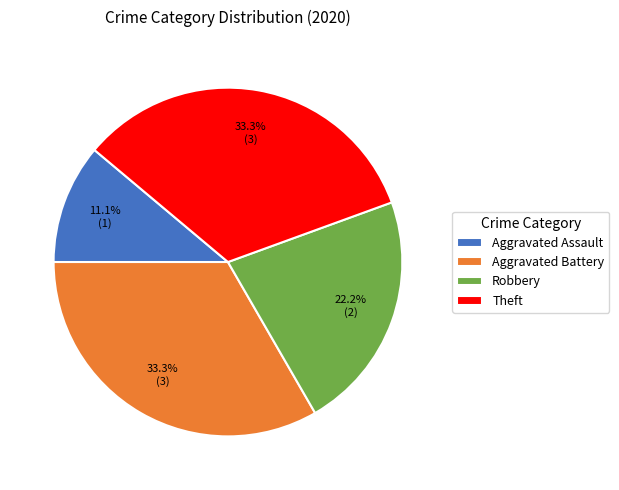

What percentage do Robbery and Aggravated Assault together represent?

33.3%